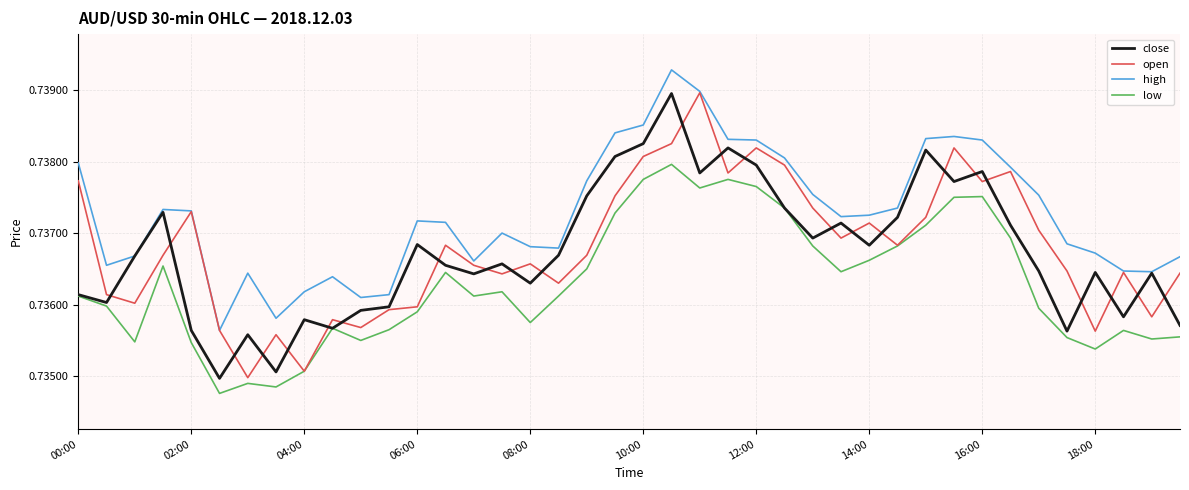

True or false: low and high cross at least once.

False